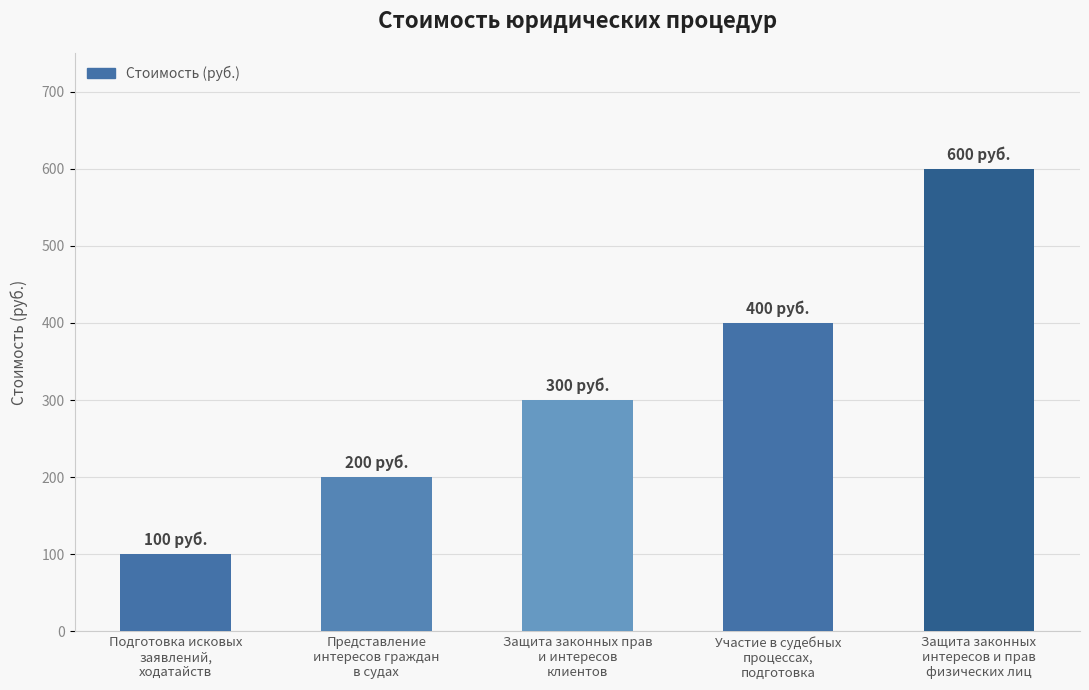

Which has a higher value, Защита законных прав
и интересов
клиентов or Участие в судебных
процессах,
подготовка?

Участие в судебных
процессах,
подготовка